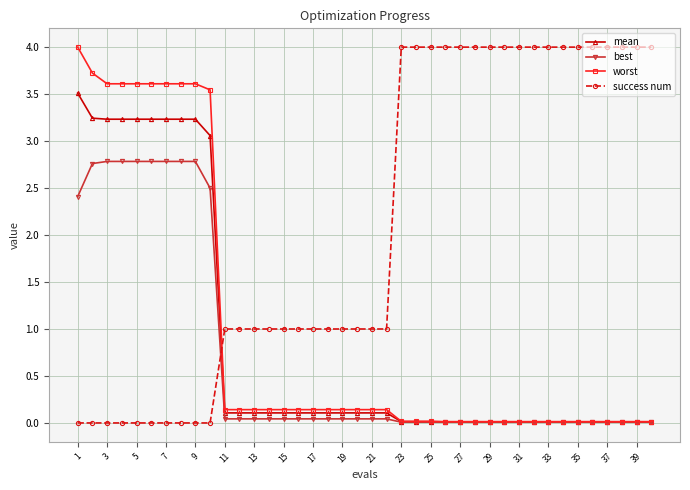

After their last crossing, which series has the higher values: success num or mean?

success num